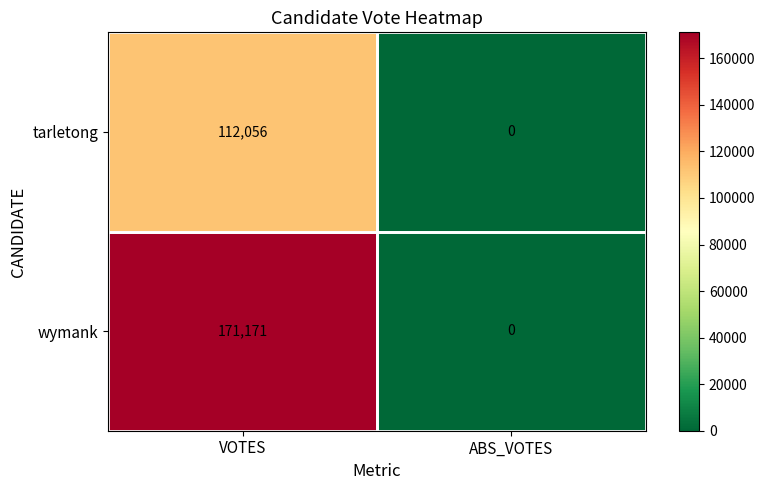

At which label does wymank reach its minimum?

ABS_VOTES